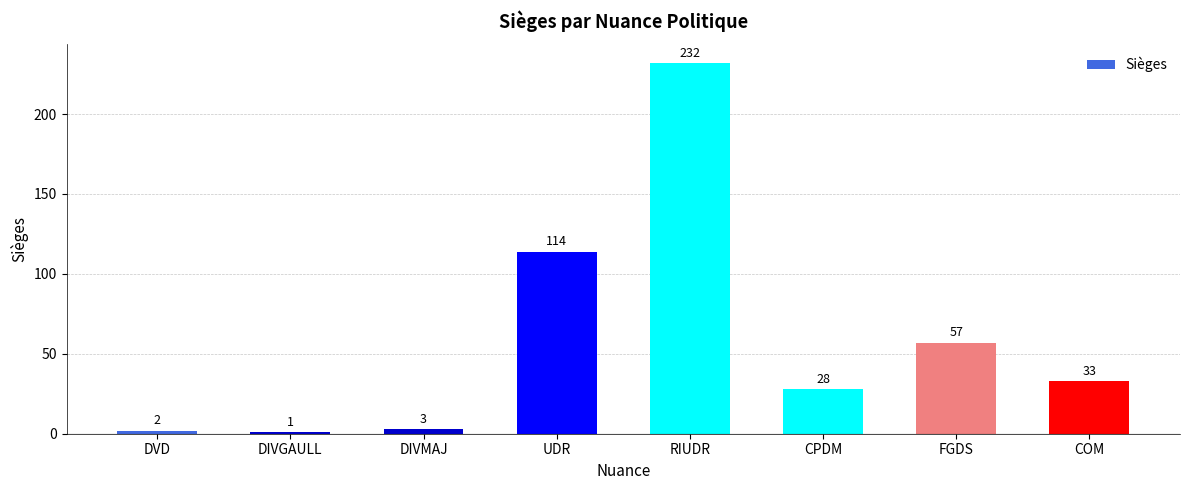

Rank the categories by value from highest to lowest.

RIUDR, UDR, FGDS, COM, CPDM, DIVMAJ, DVD, DIVGAULL